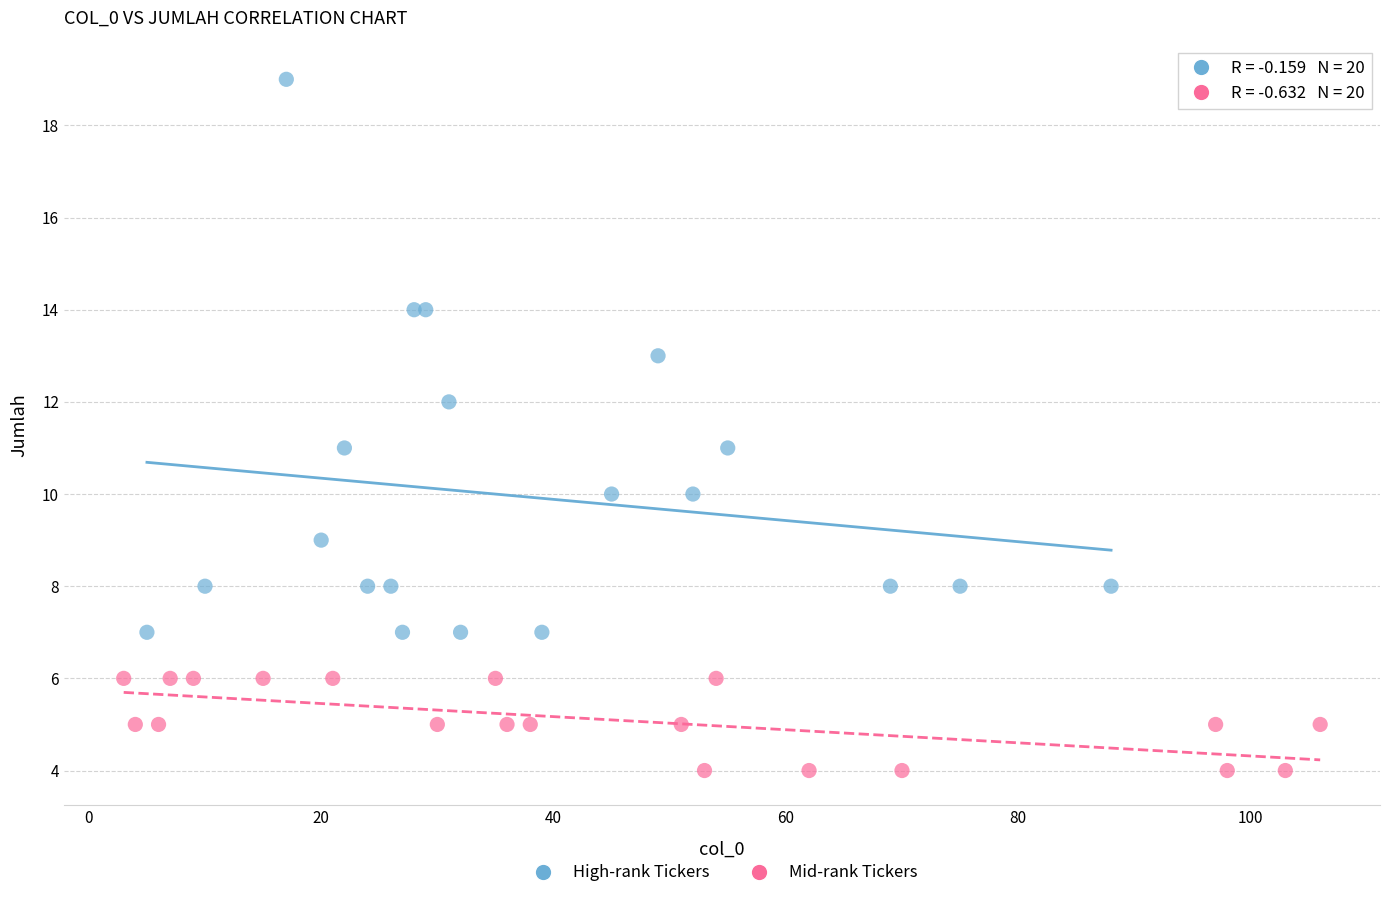

Which series reaches the maximum Y coordinate?

High-rank Tickers